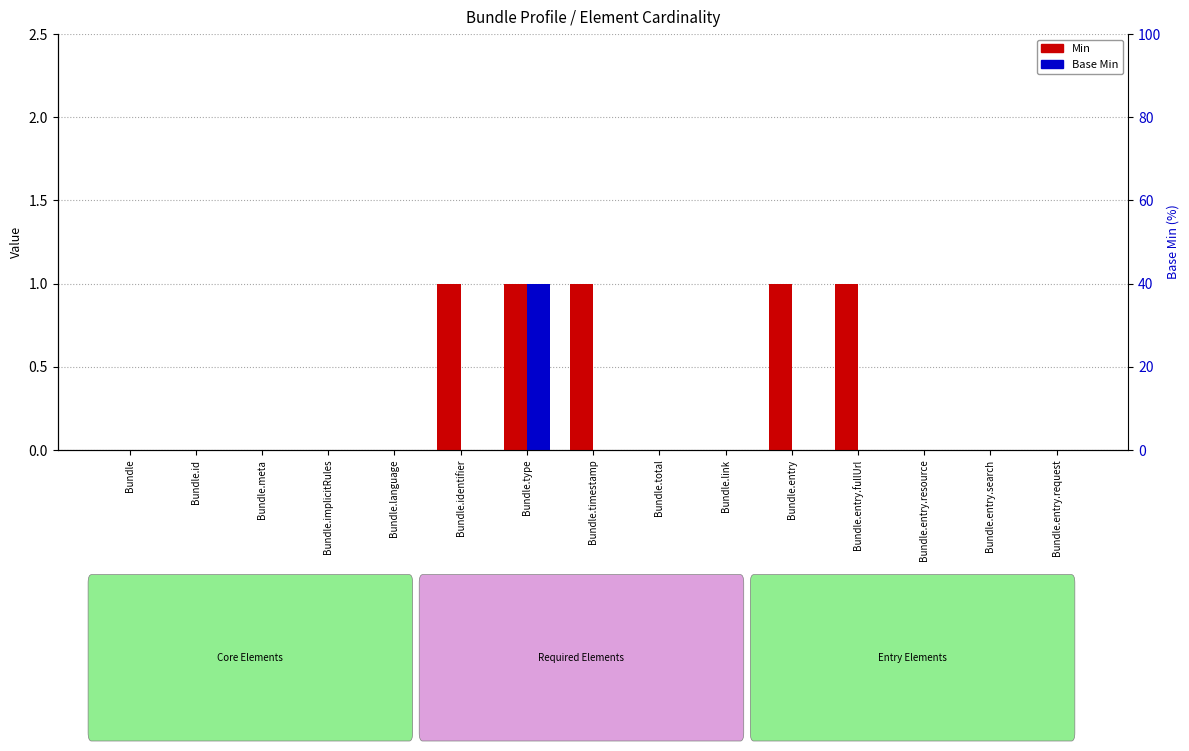

What is the label of the 12th bar from the right?

Bundle.implicitRules